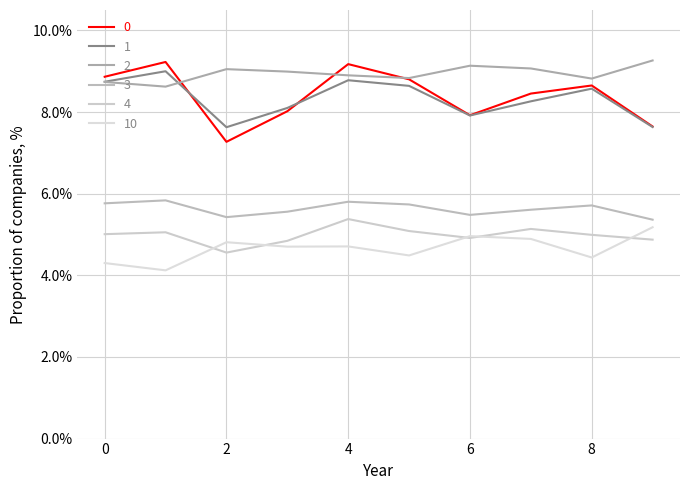

Which category has the lowest value in the 2 series?

1